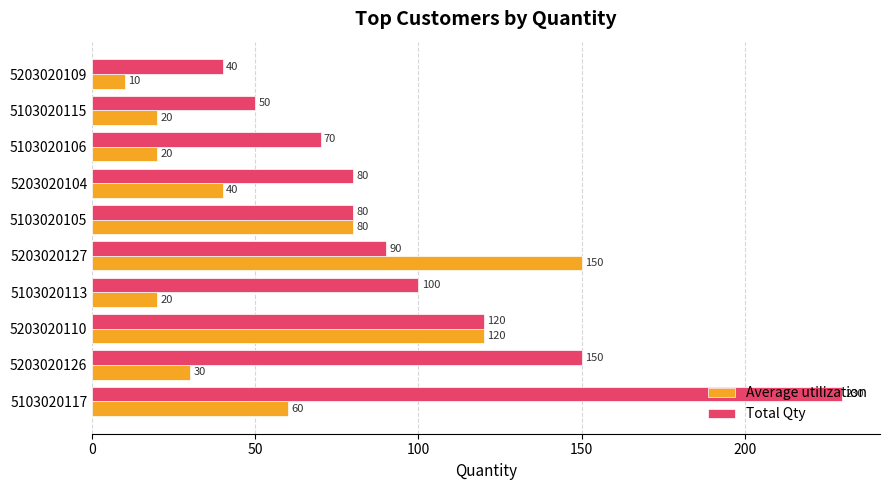

What is the difference between the maximum and minimum values in the Average utilization series?

140